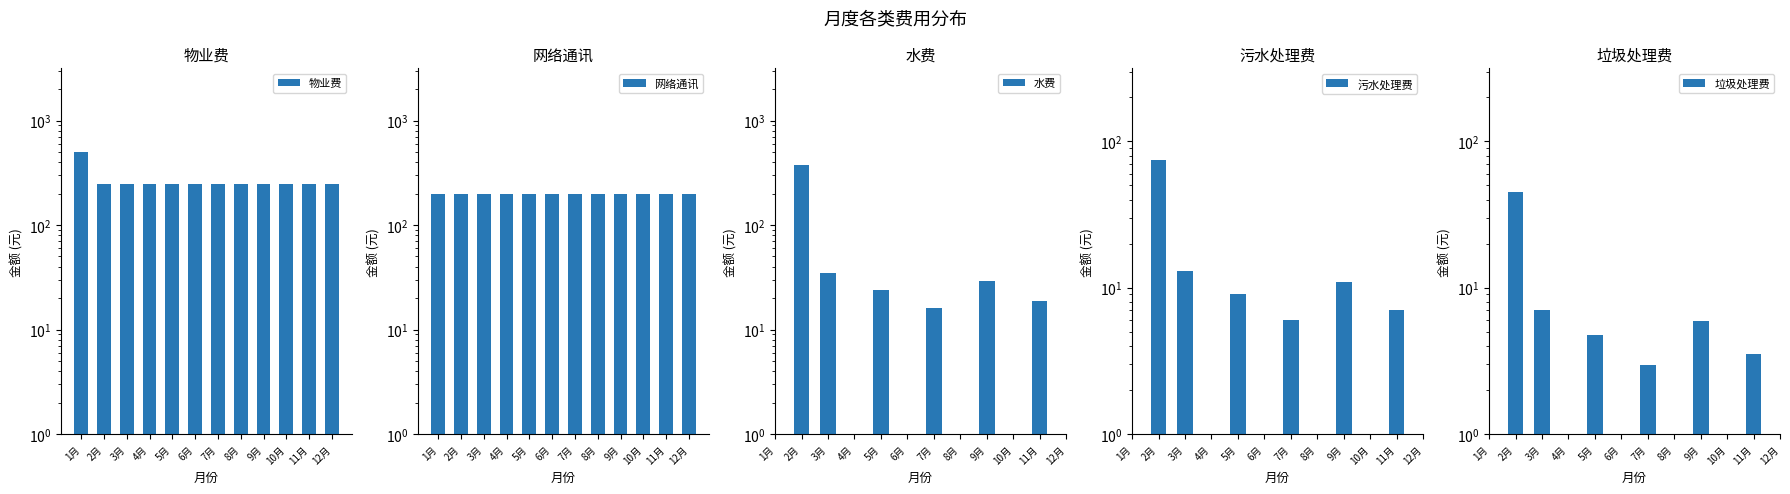

At which label does 水费 first exceed 29?

2月